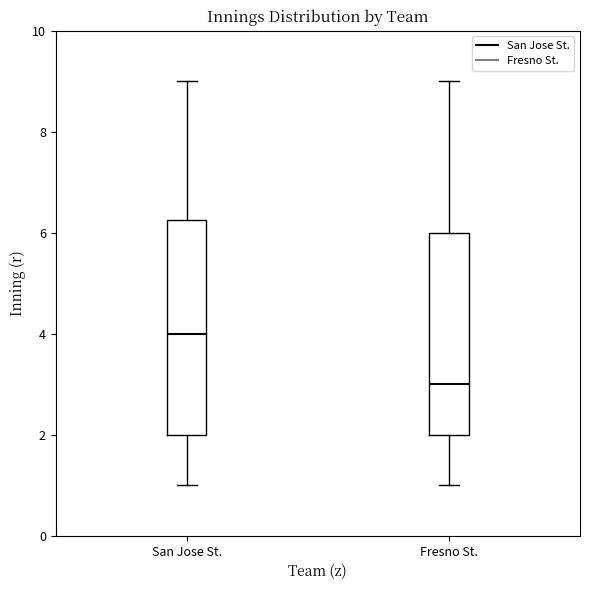

Reading left to right, read every box against the y-axis: the position of its median line, the range the box covers, and the ends of its whiskers. The values are not printed on the chart, so give them approximately, as read against the axis.

San Jose St.: median 4.0, box 2.0 to 6.2, whiskers 1.0 to 9.0
Fresno St.: median 3.0, box 2.0 to 6.0, whiskers 1.0 to 9.0